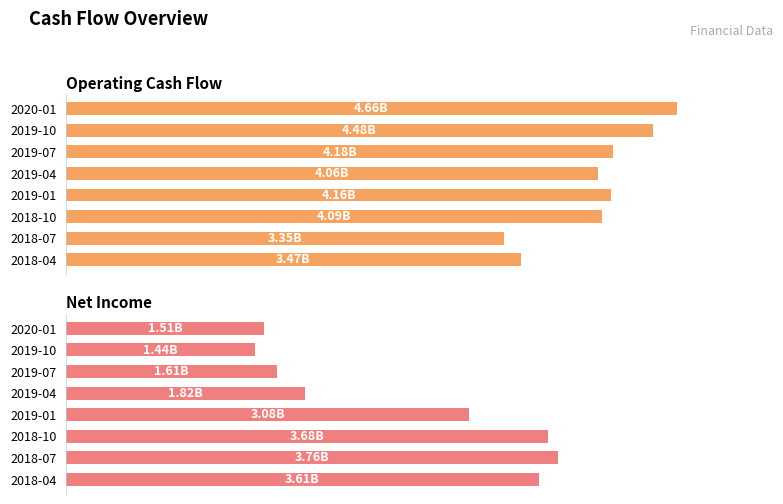

What are all the series names shown in the legend?

Operating Cash Flow, Net Income